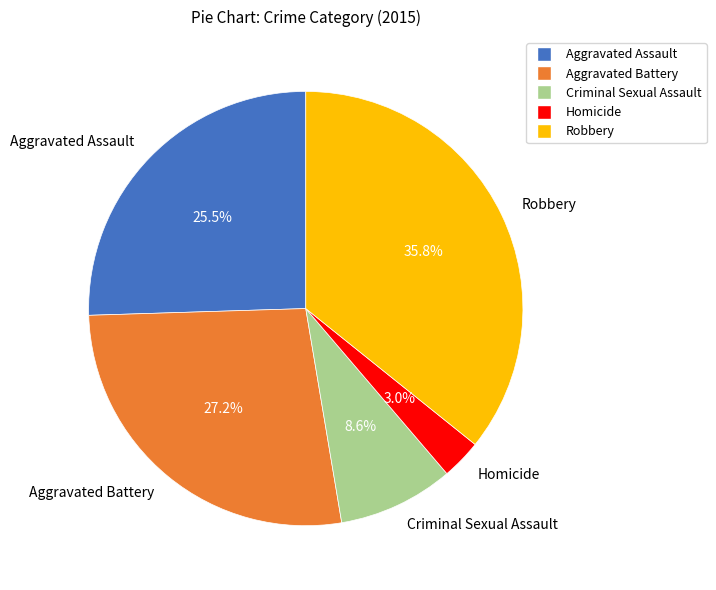

To the nearest percent, what is the average slice percentage?

20%